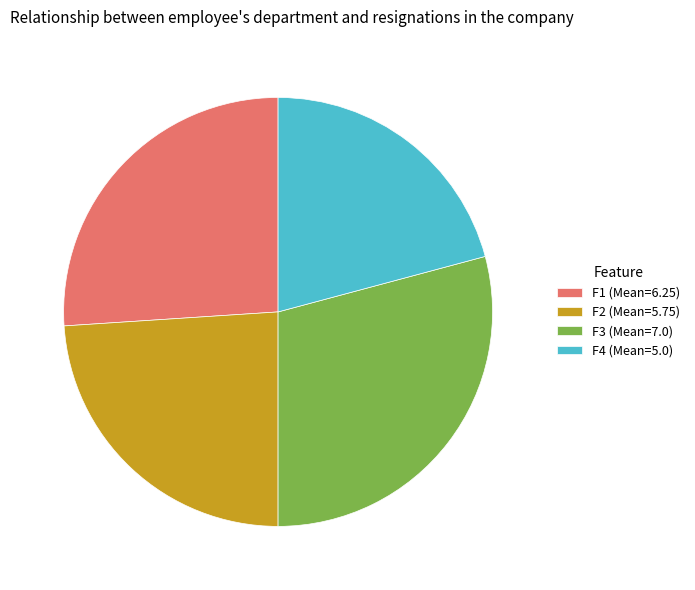

Rank the categories by value from highest to lowest.

F3 (Mean=7.0), F1 (Mean=6.25), F2 (Mean=5.75), F4 (Mean=5.0)